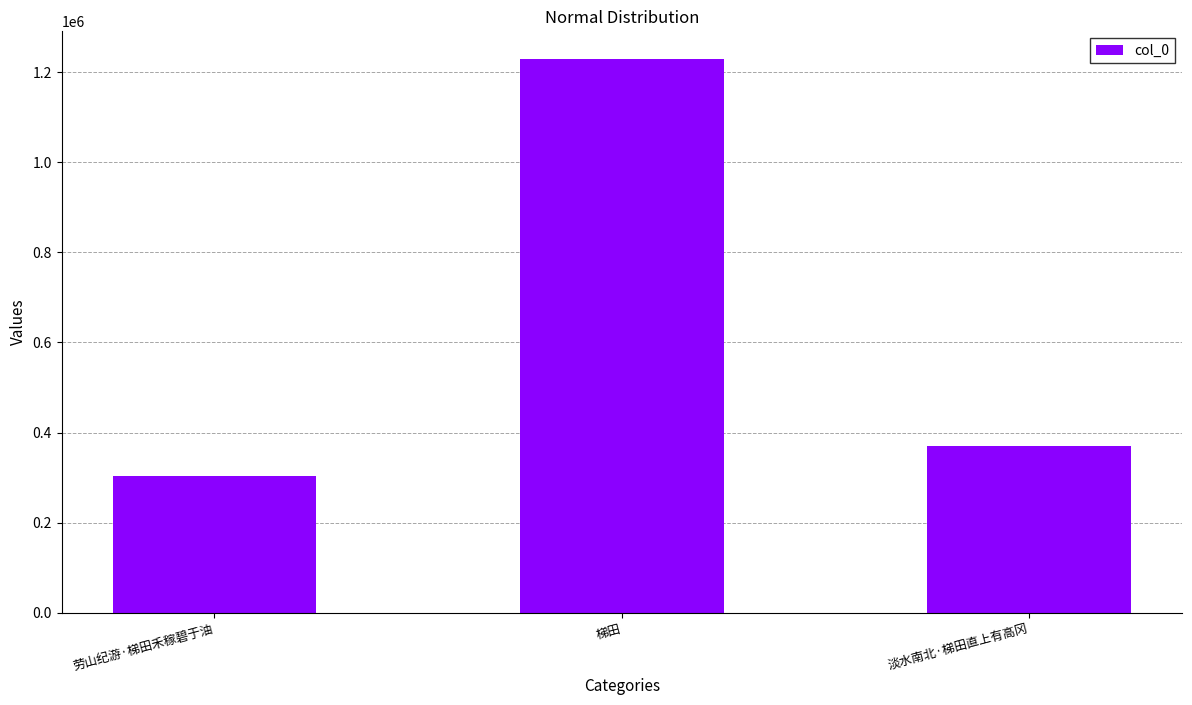

Reading right to left, extract all data points from this chart.

淡水南北·梯田直上有高冈=369296	梯田=1229000	劳山纪游·梯田禾稼碧于油=302722